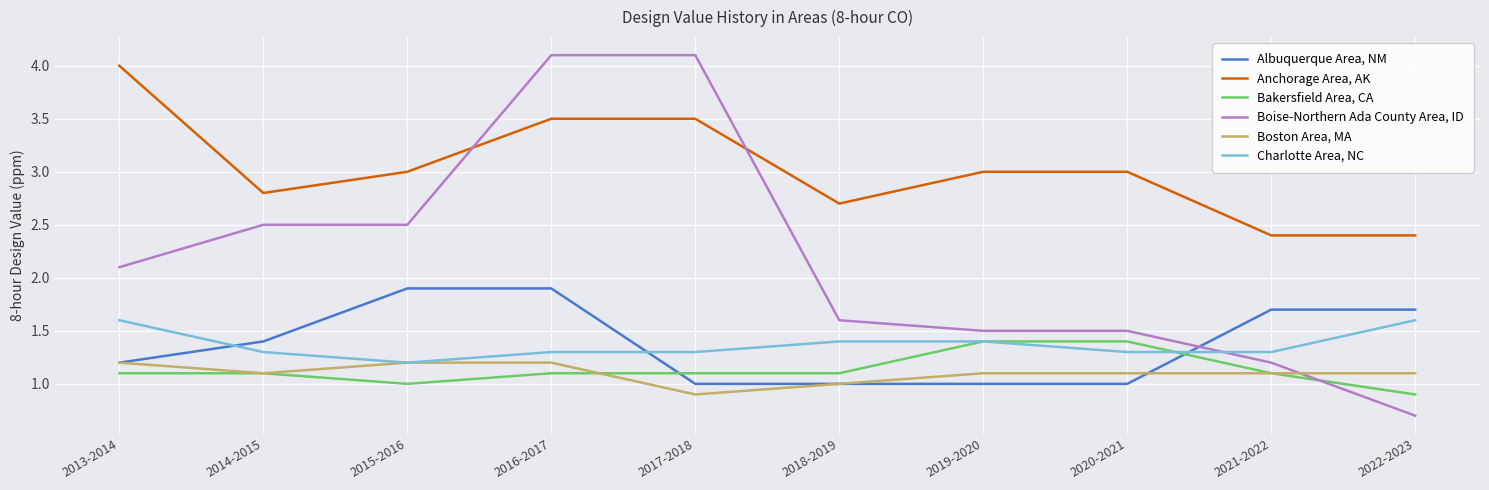

Where is the first local minimum for Bakersfield Area, CA?

2015-2016